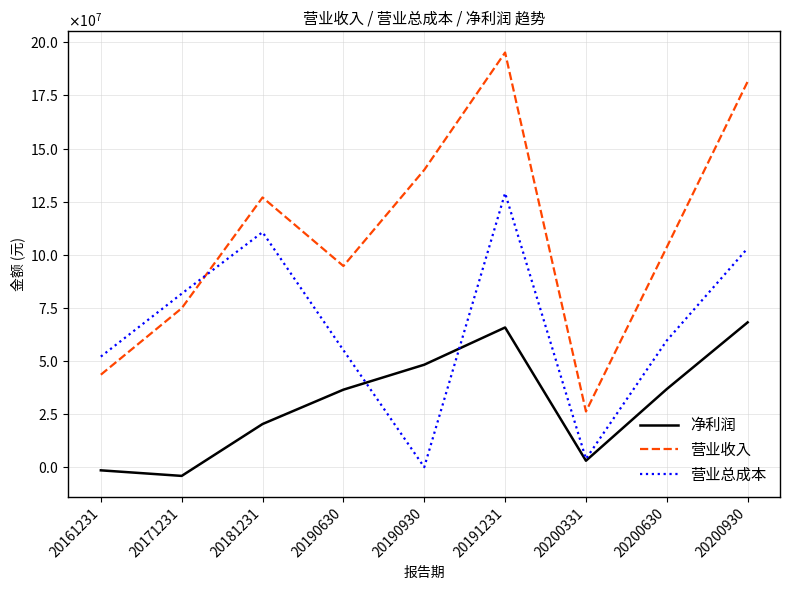

What is the difference between the second highest and minimum values in the 营业总成本 series?

110615807.1